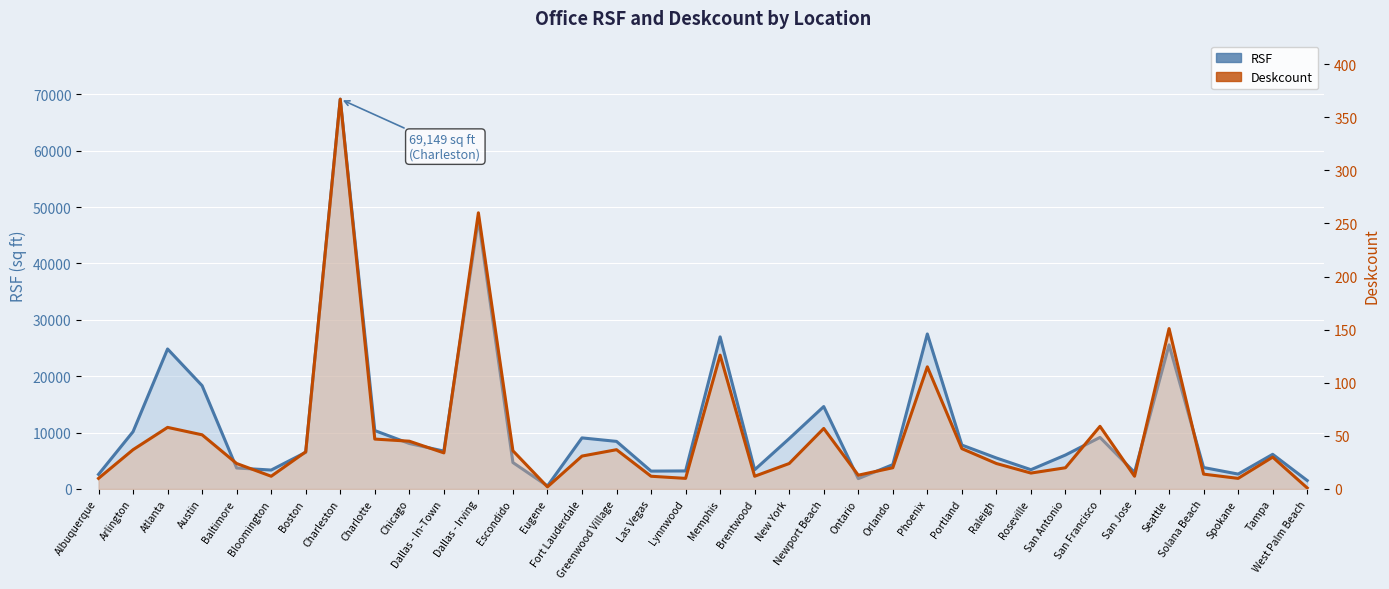

List the series in order of their peak value, lowest first.

Deskcount line, RSF line